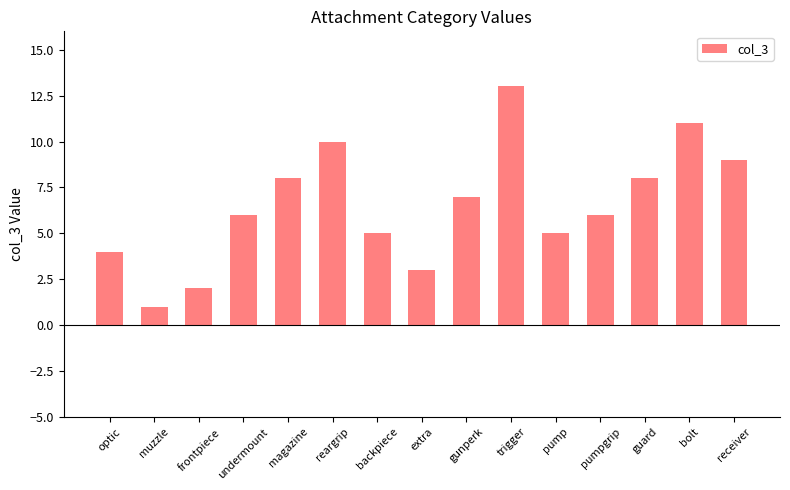

What is the change in value from optic to trigger?

+9